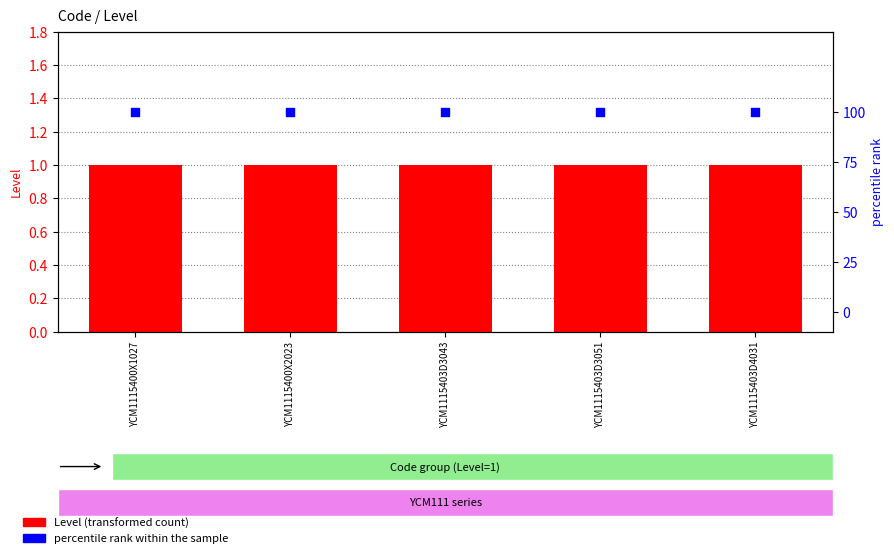

Which series contains the highest Y value?

percentile rank within the sample